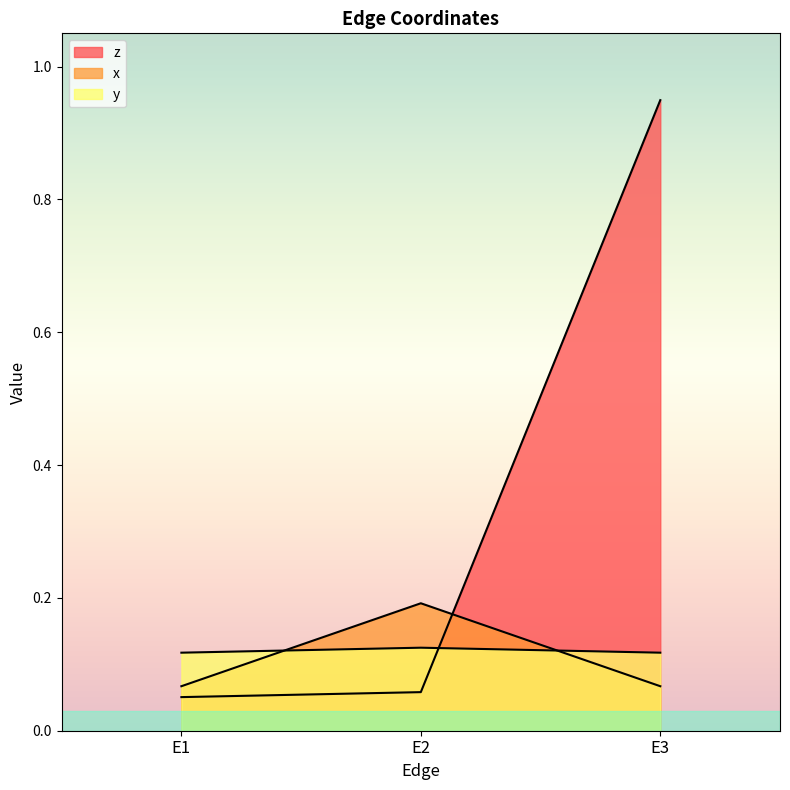

Reading right to left, transcribe all the data shown in this chart.

z: E3=0.9	E2=0.1	E1=0.1
x: E3=0.1	E2=0.2	E1=0.1
y: E3=0.1	E2=0.1	E1=0.1